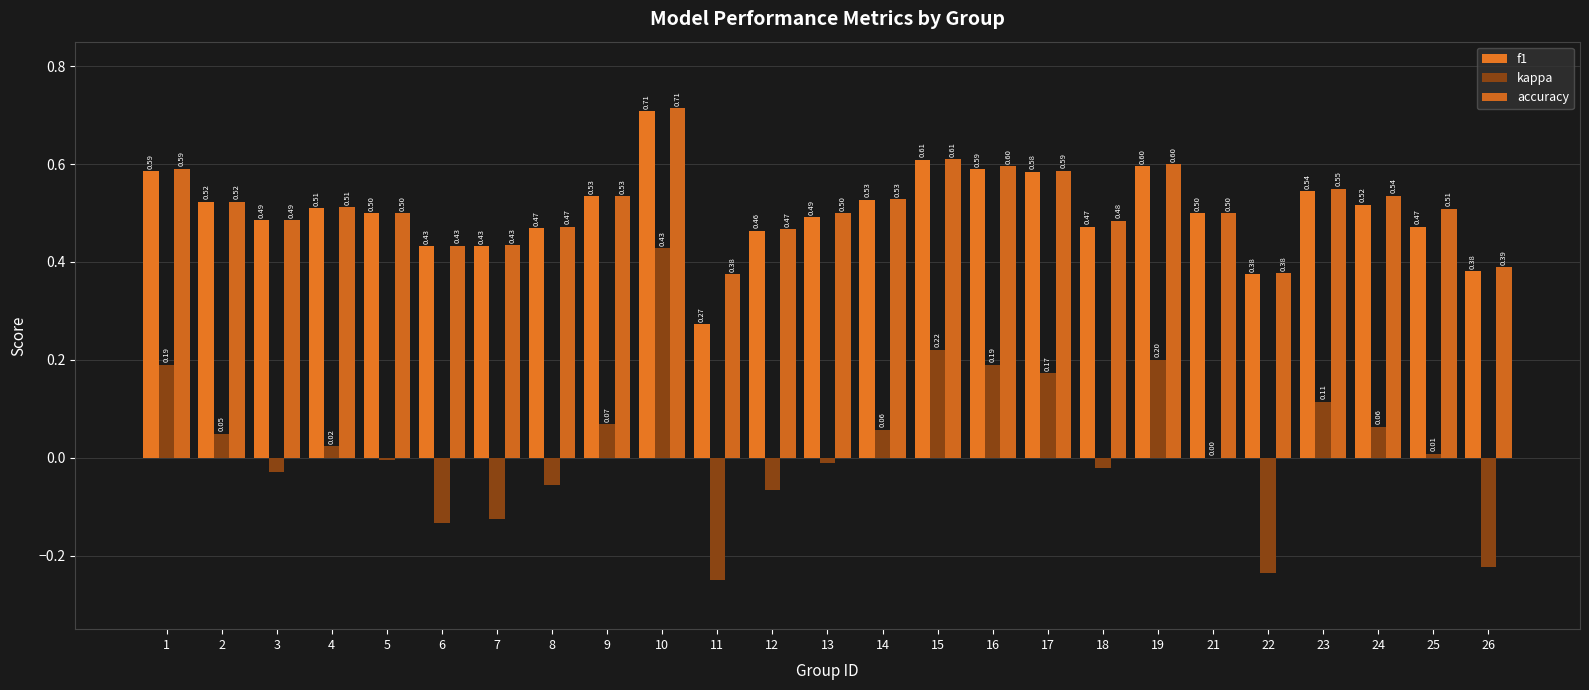

Reading right to left, list all the values displayed in this chart.

f1: 26=0.4	25=0.5	24=0.5	23=0.5	22=0.4	21=0.5	19=0.6	18=0.5	17=0.6	16=0.6	15=0.6	14=0.5	13=0.5	12=0.5	11=0.3	10=0.7	9=0.5	8=0.5	7=0.4	6=0.4	5=0.5	4=0.5	3=0.5	2=0.5	1=0.6
kappa: 26=-0.2	25=0.0	24=0.1	23=0.1	22=-0.2	21=0.0	19=0.2	18=-0.0	17=0.2	16=0.2	15=0.2	14=0.1	13=-0.0	12=-0.1	11=-0.2	10=0.4	9=0.1	8=-0.1	7=-0.1	6=-0.1	5=-0.0	4=0.0	3=-0.0	2=0.0	1=0.2
accuracy: 26=0.4	25=0.5	24=0.5	23=0.6	22=0.4	21=0.5	19=0.6	18=0.5	17=0.6	16=0.6	15=0.6	14=0.5	13=0.5	12=0.5	11=0.4	10=0.7	9=0.5	8=0.5	7=0.4	6=0.4	5=0.5	4=0.5	3=0.5	2=0.5	1=0.6